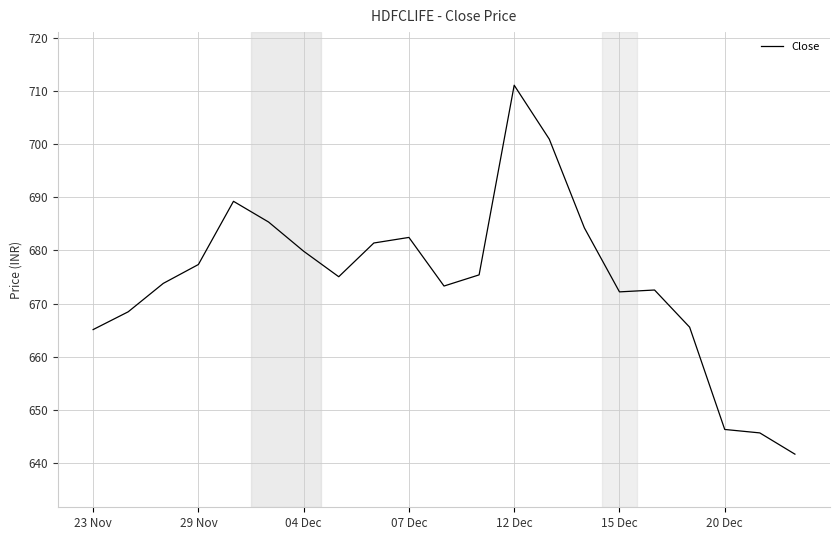

How many series are shown in this chart?

1